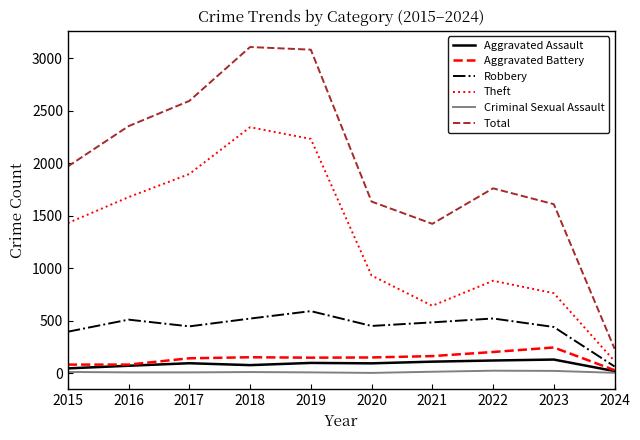

At which category does Total reach its first local valley?

2021